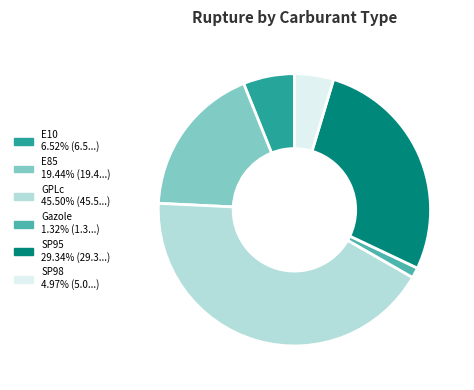

Is the sum of SP95 and SP98 greater than half?

No